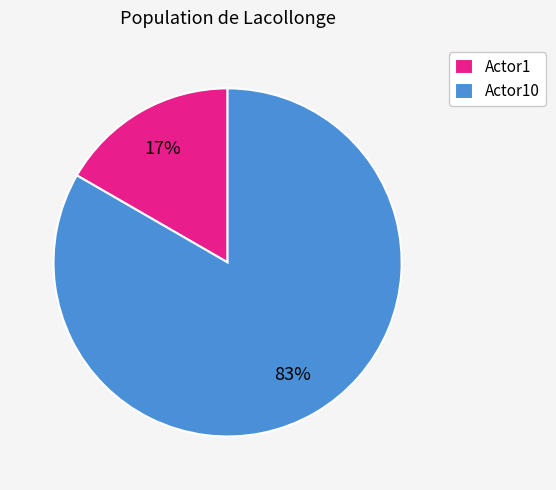

The Actor1 slice represents 27% of the pie. True or false?

False